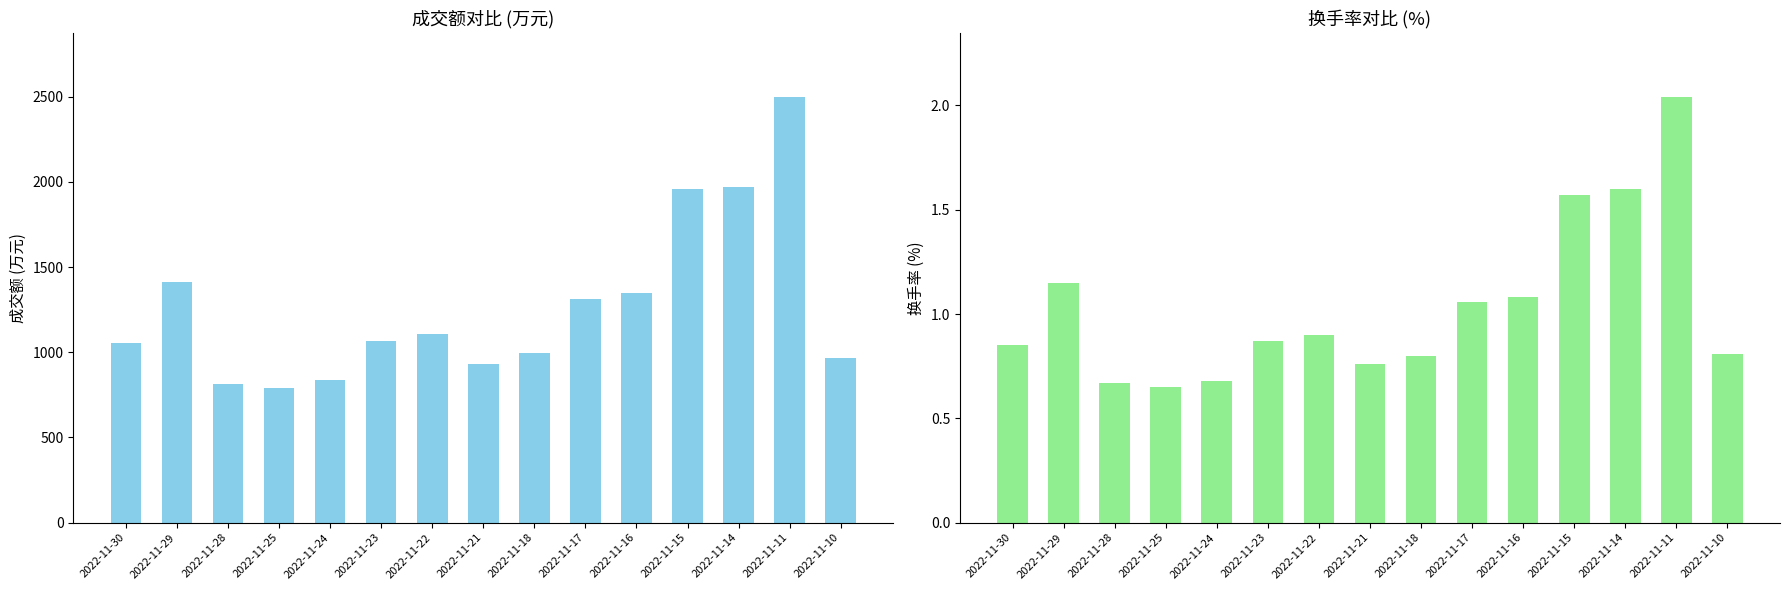

What is the minimum value shown in the chart?

0.7